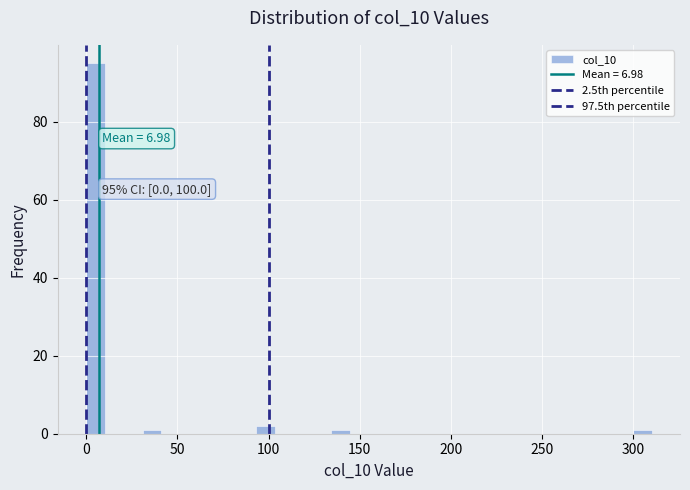

Read against the x-axis, roughly where is the centre of the tallest bar?

5